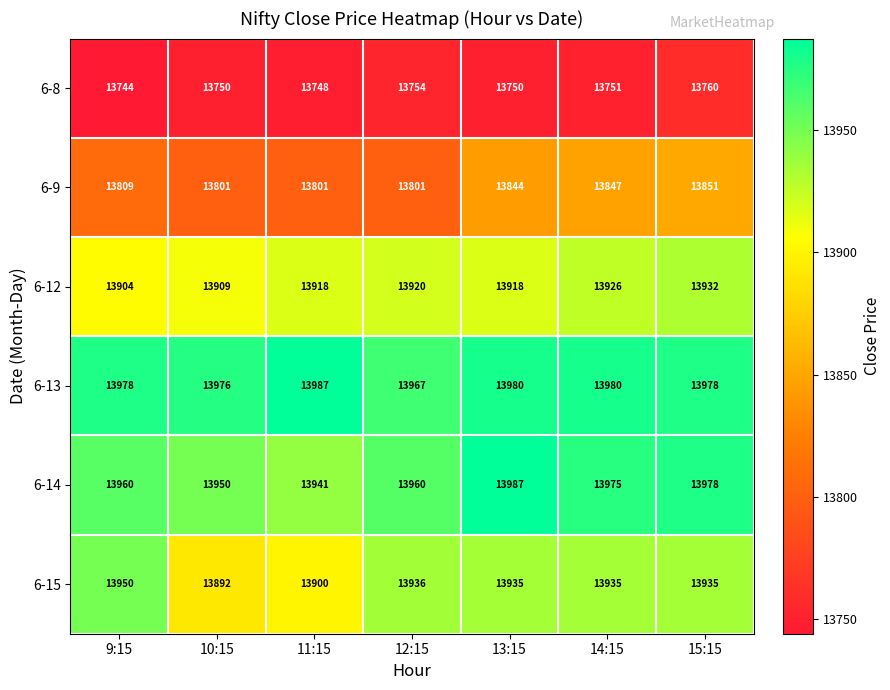

At which category is the sum across all series the highest?

15:15